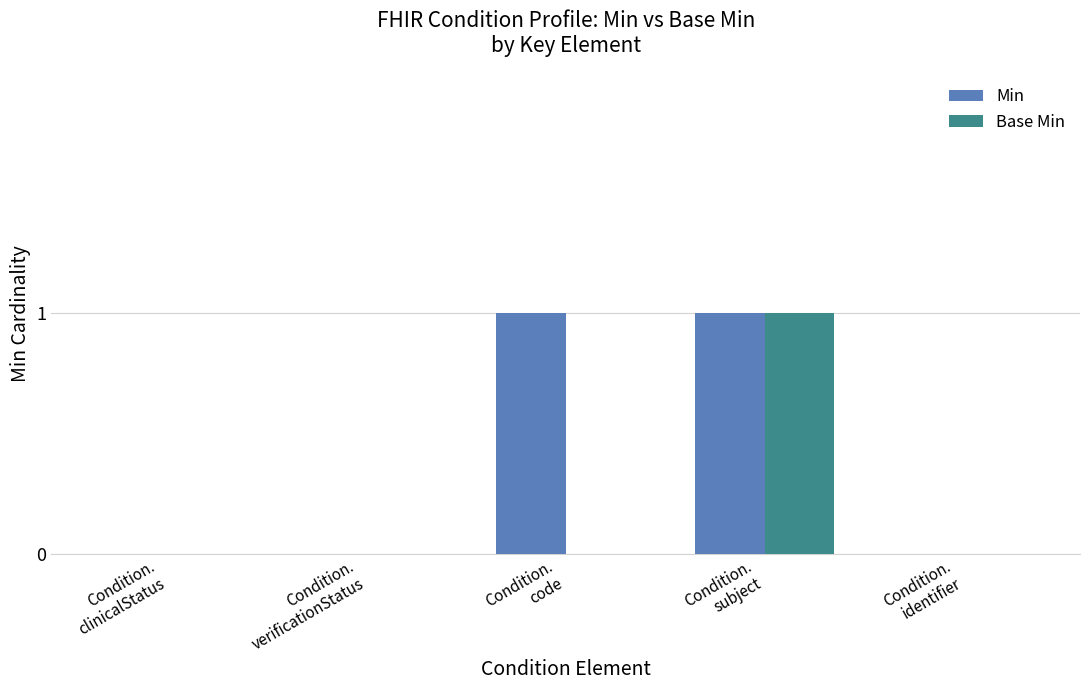

The Min series shows 0 at Condition.
clinicalStatus. True or false?

True